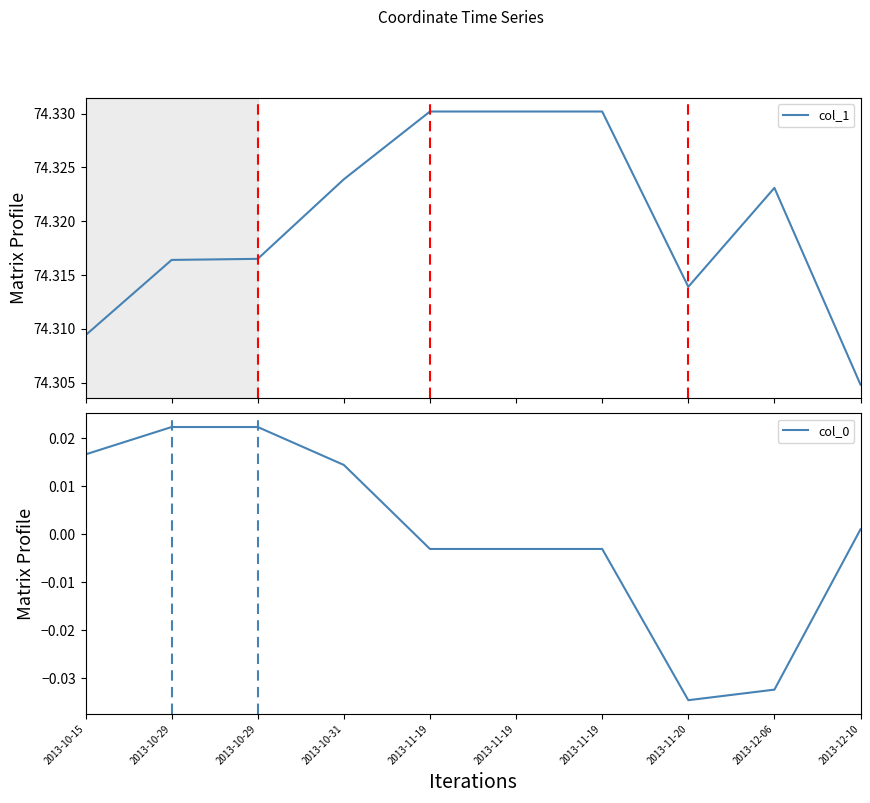

True or false: col_0 and col_1 cross at least once.

False